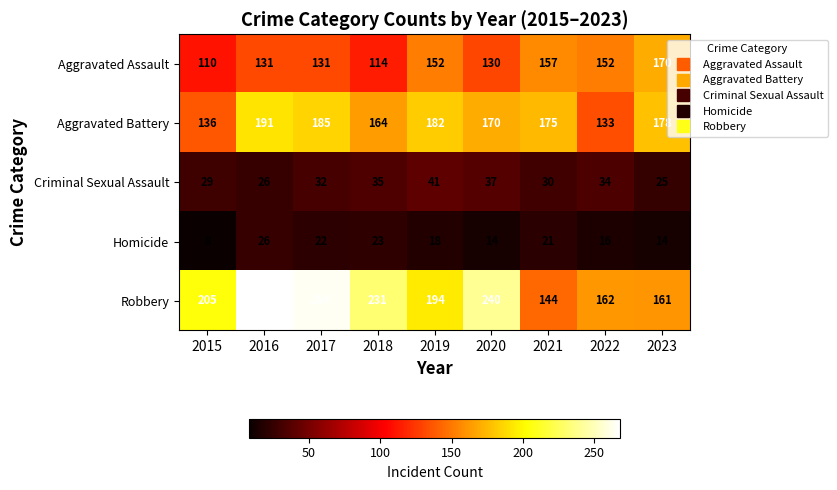

Where does the Aggravated Battery series first go above 175?

2016